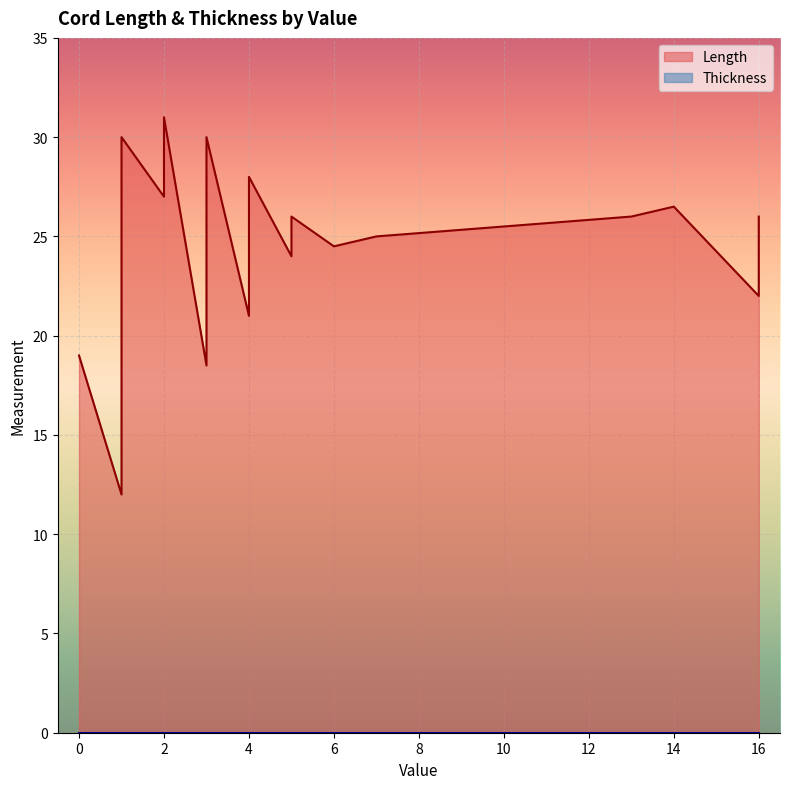

List the series in order of their overall mean, lowest first.

Thickness, Length